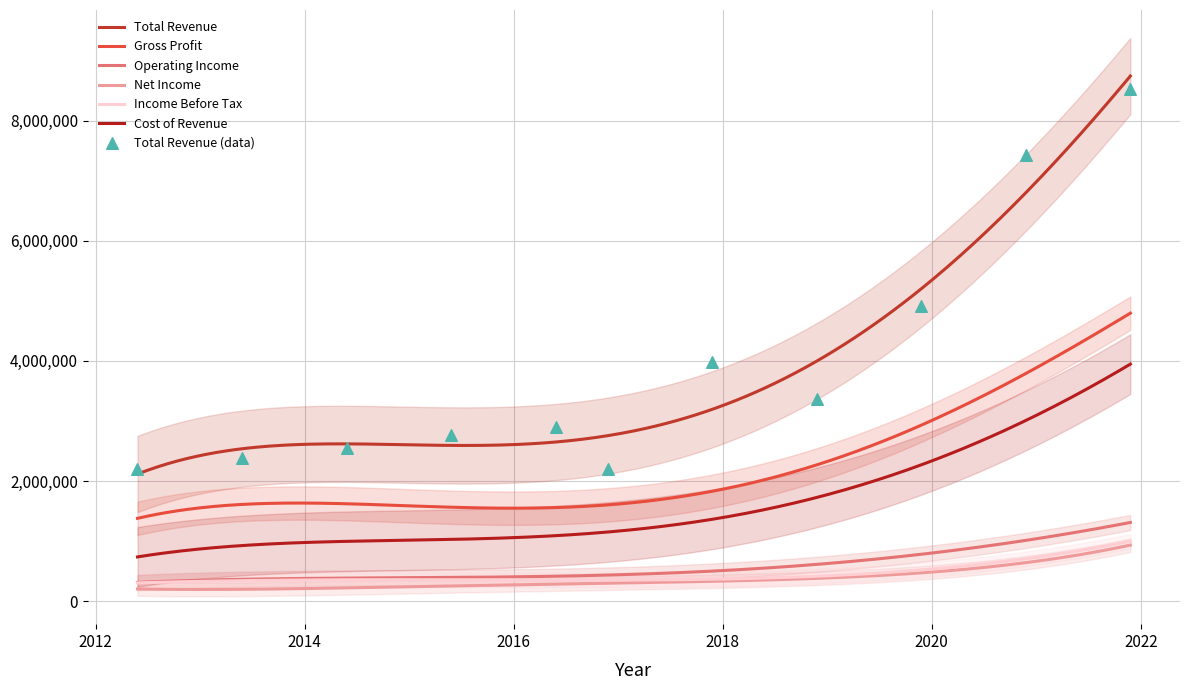

Which series has the largest total across all categories?

Total Revenue